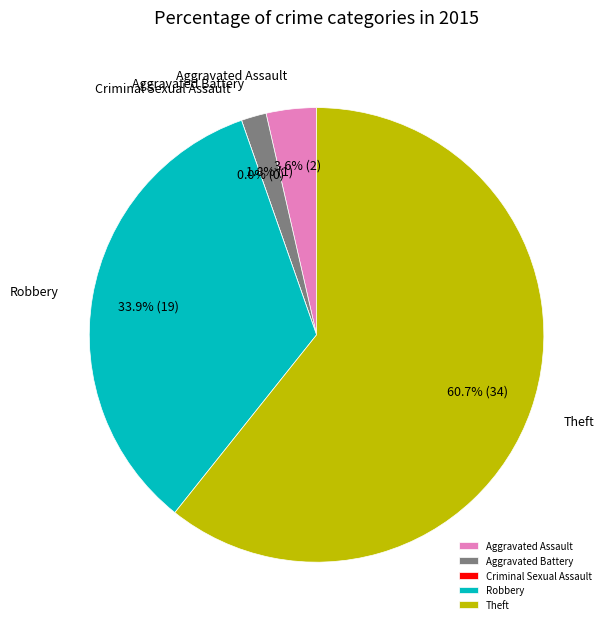

What is the change in value from Aggravated Assault to Theft?

+32